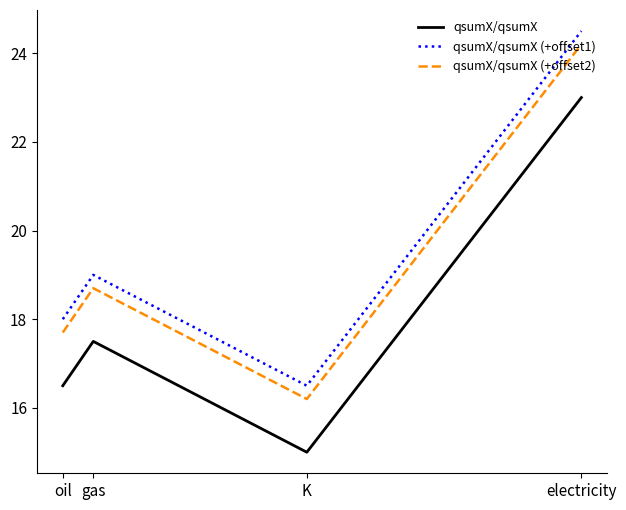

What is the average value of the qsumX/qsumX (+offset1) series?

19.5